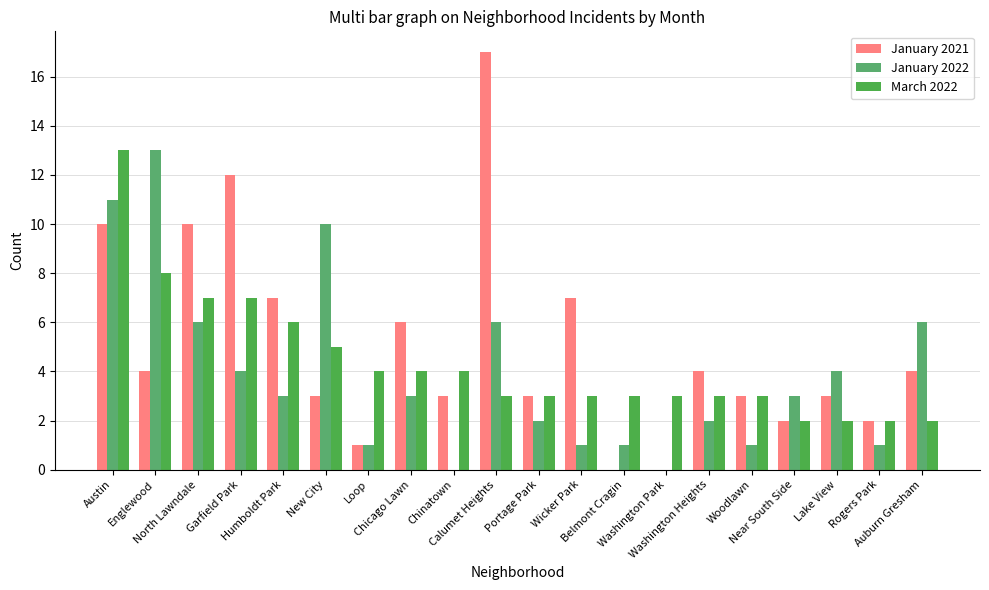

Reading left to right, transcribe all the data shown in this chart.

January 2021: 10	4	10	12	7	3	1	6	3	17	3	7	0	0	4	3	2	3	2	4
January 2022: 11	13	6	4	3	10	1	3	0	6	2	1	1	0	2	1	3	4	1	6
March 2022: 13	8	7	7	6	5	4	4	4	3	3	3	3	3	3	3	2	2	2	2